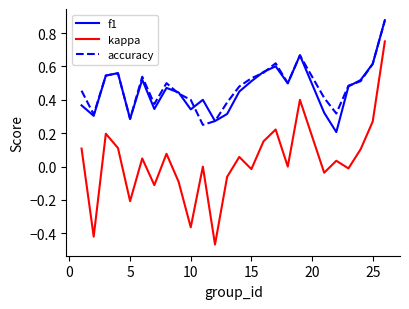

True or false: kappa and accuracy cross at least once.

False